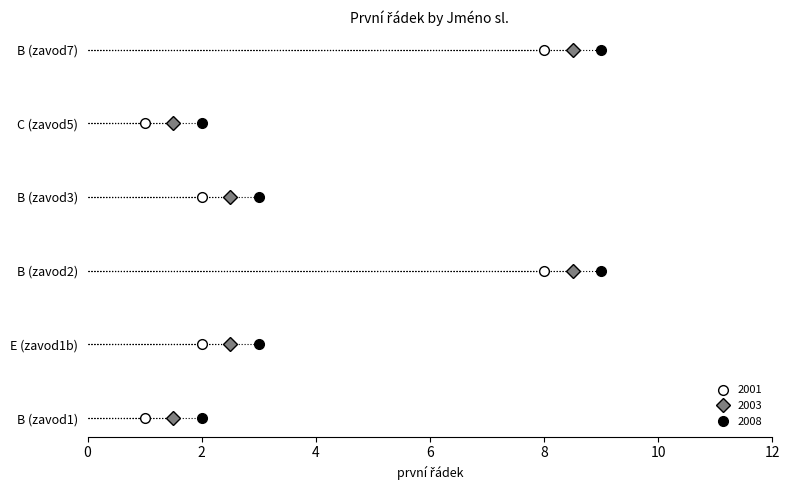

In 2008, how many points are higher than both neighbors (excluding endpoints)?

1